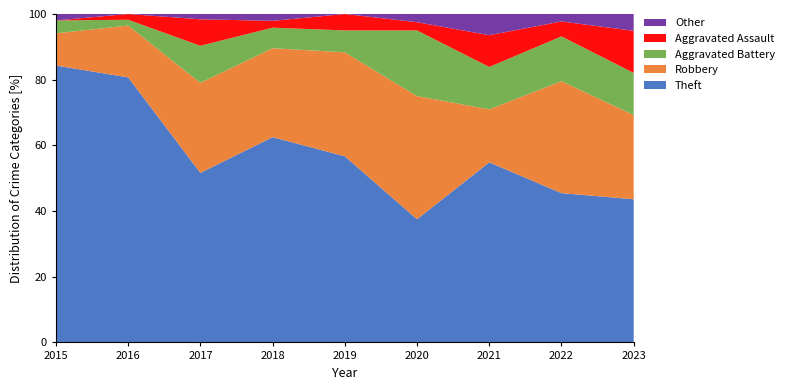

What is the maximum value for Theft?

84.3